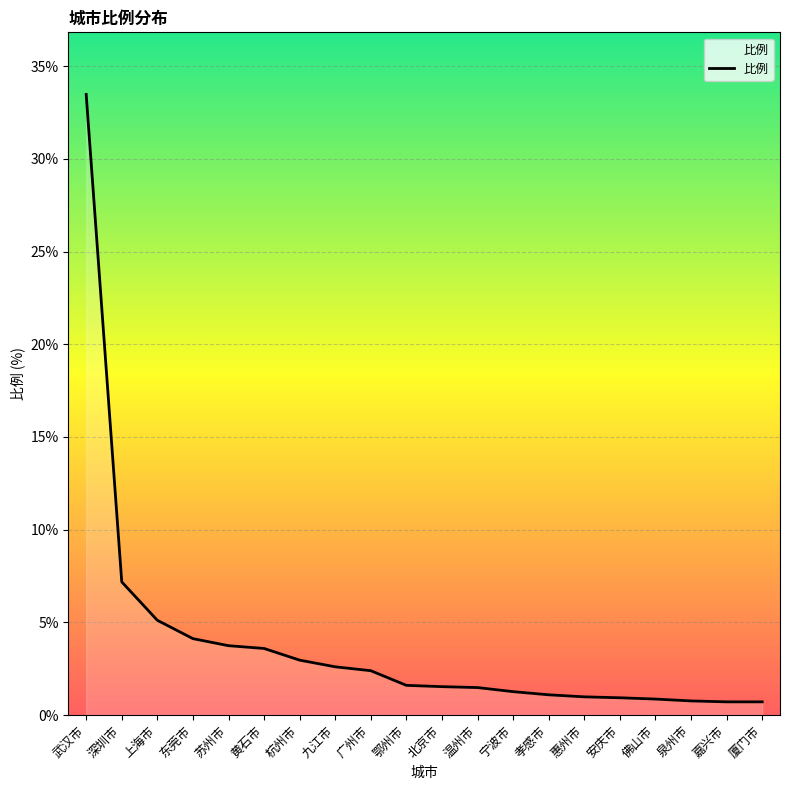

What is the change in value from 杭州市 to 安庆市?

-2.0